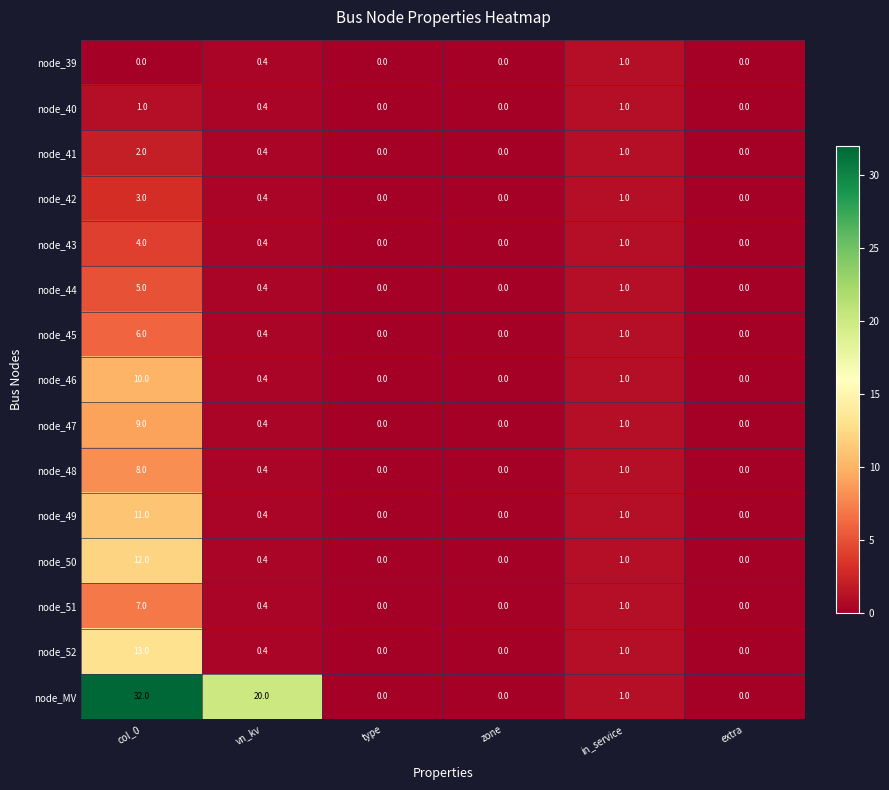

Which label corresponds to the largest value in the chart?

col_0